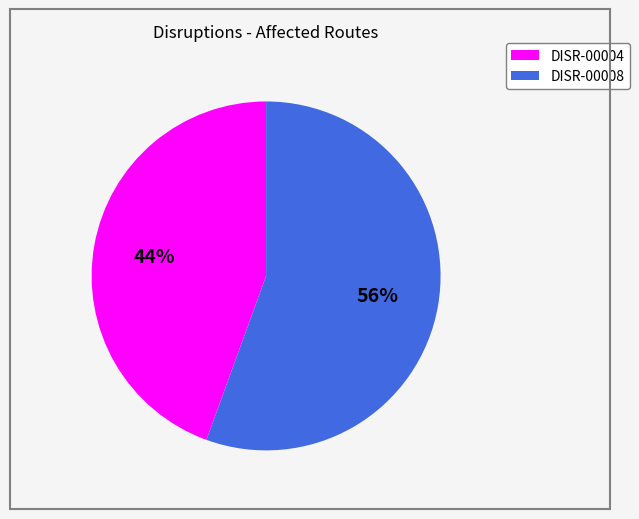

To the nearest percent, what is the combined percentage of DISR-00004 and DISR-00008?

100%